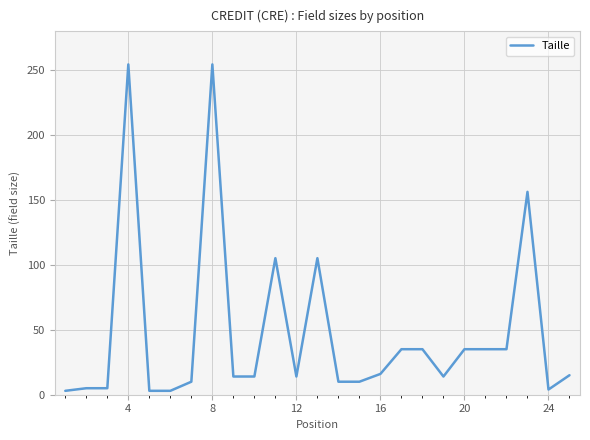

Reading right to left, transcribe all the data shown in this chart.

15	4	156	35	35	35	14	35	35	16	10	10	105	14	105	14	14	254	10	3	3	254	5	5	3